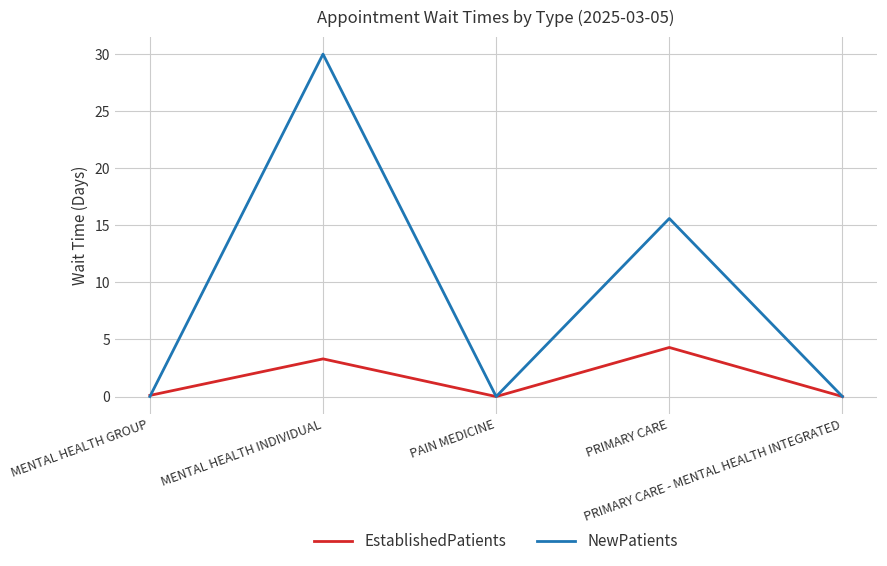

Which series has the largest total across all categories?

NewPatients